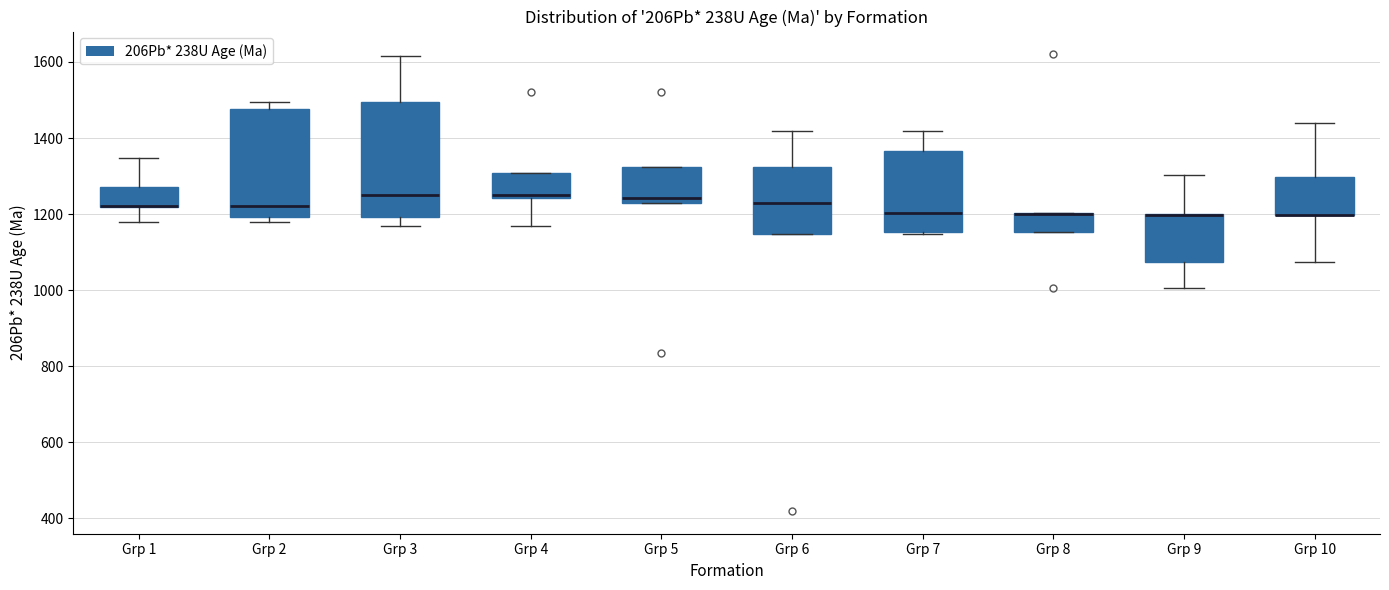

Reading left to right, read every box against the y-axis: the position of its median line, the range the box covers, and the ends of its whiskers. The values are not printed on the chart, so give them approximately, as read against the axis.

Grp 1: median 1220 (drawn on the box's lower edge), box 1220 to 1280, whiskers 1180 to 1340
Grp 2: median 1220, box 1200 to 1480, whiskers 1180 to 1500
Grp 3: median 1260, box 1200 to 1500, whiskers 1160 to 1620
Grp 4: median 1260, box 1240 to 1300, whiskers 1160 to 1300
Grp 5: median 1240 (just above the box's lower edge), box 1240 to 1320, whiskers 1240 to 1320
Grp 6: median 1240, box 1140 to 1320, whiskers 1140 to 1420
Grp 7: median 1200, box 1160 to 1360, whiskers 1140 to 1420
Grp 8: median 1200 (drawn on the box's upper edge), box 1160 to 1200, whiskers 1160 to 1200
Grp 9: median 1200 (drawn on the box's upper edge), box 1080 to 1200, whiskers 1000 to 1300
Grp 10: median 1200 (drawn on the box's lower edge), box 1200 to 1300, whiskers 1080 to 1440